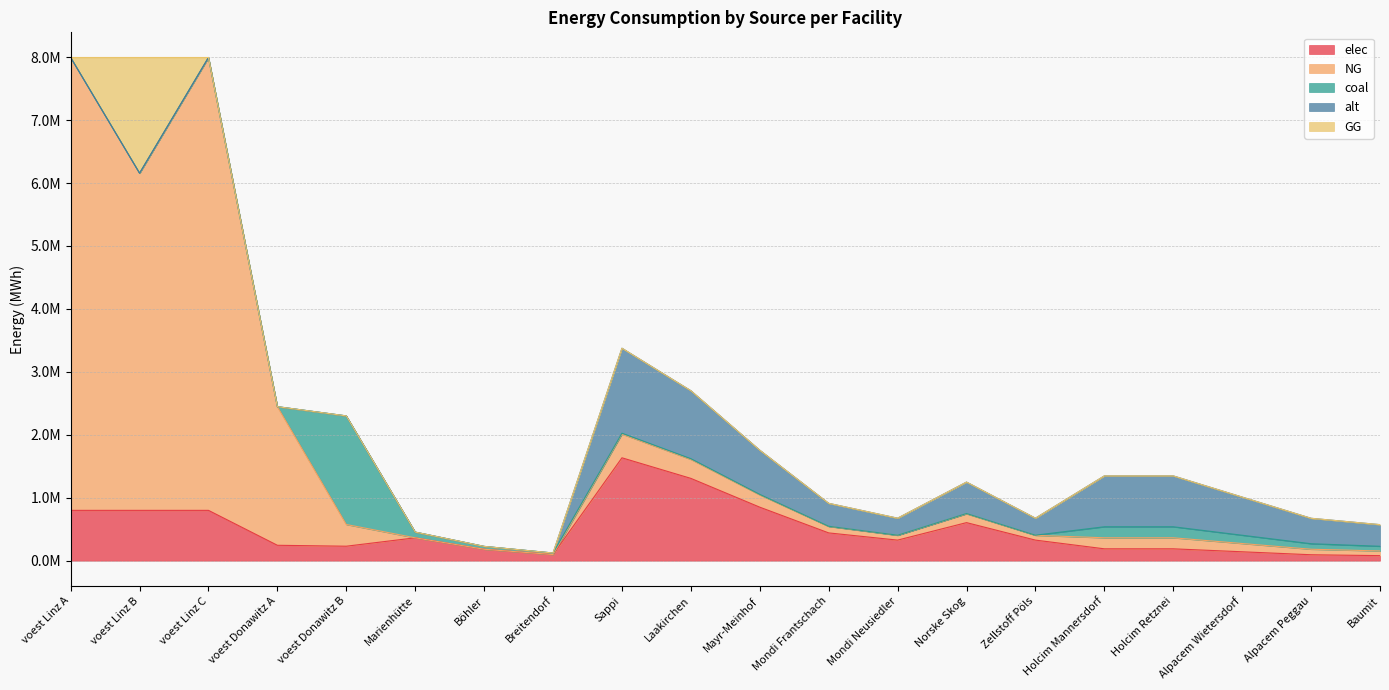

Which series ends up on top after the final intersection of elec and NG?

elec